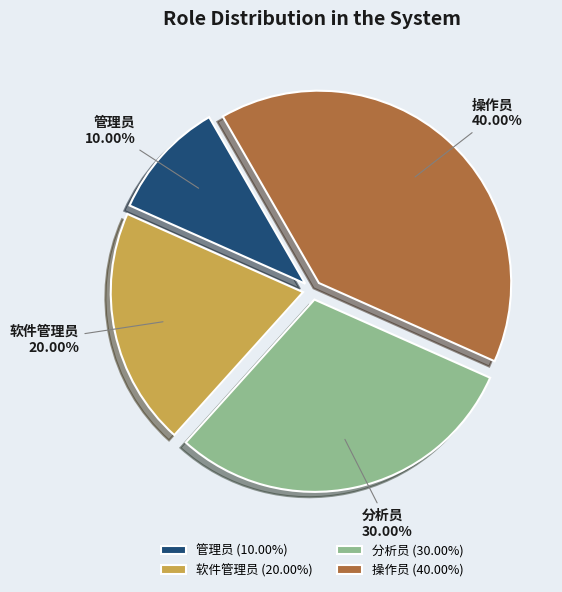

How many slices are in this pie chart?

4